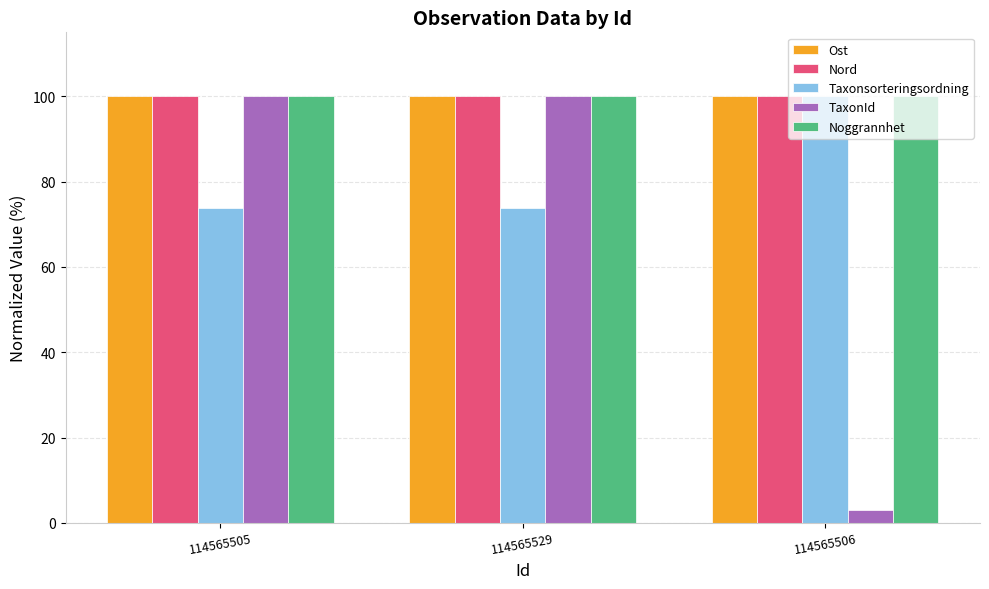

Which series has the largest range (max minus min)?

TaxonId